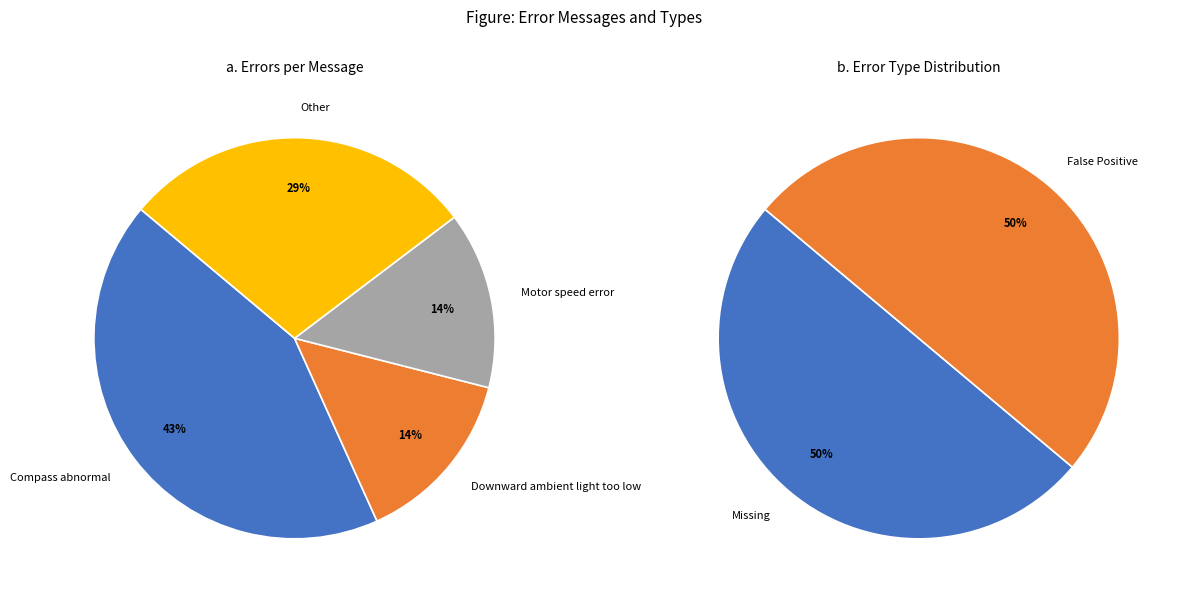

To the nearest percent, what is the difference between the Other and Motor speed error slice percentages?

14%